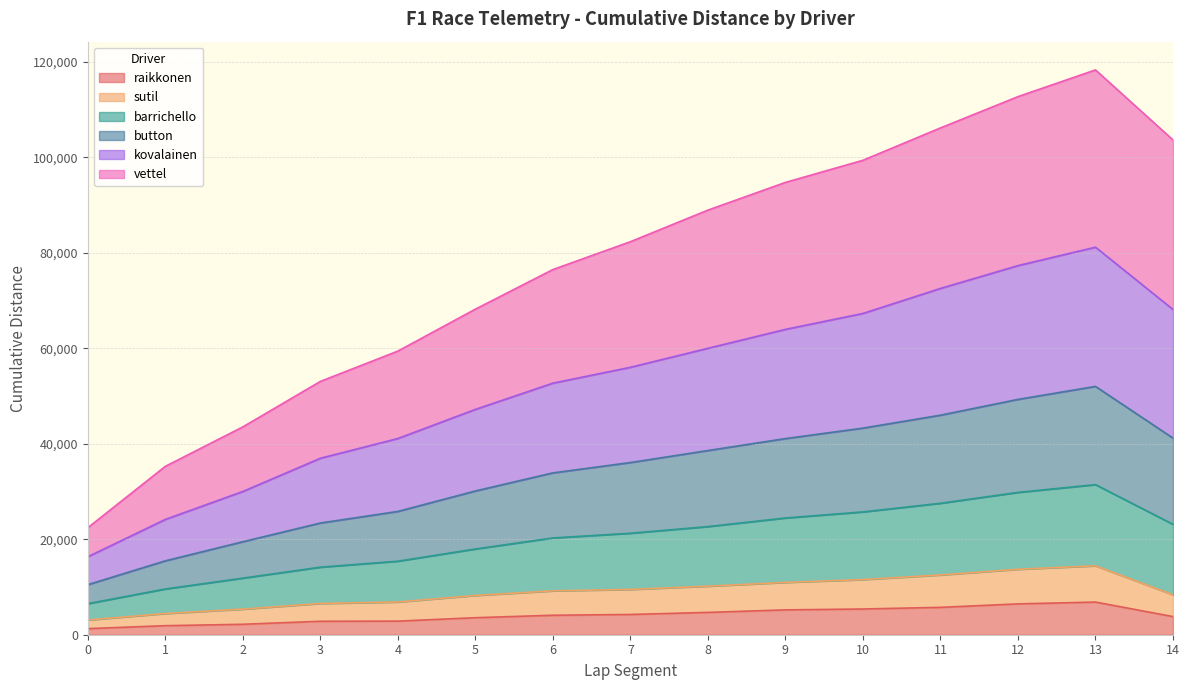

What is the maximum value for raikkonen?

6840